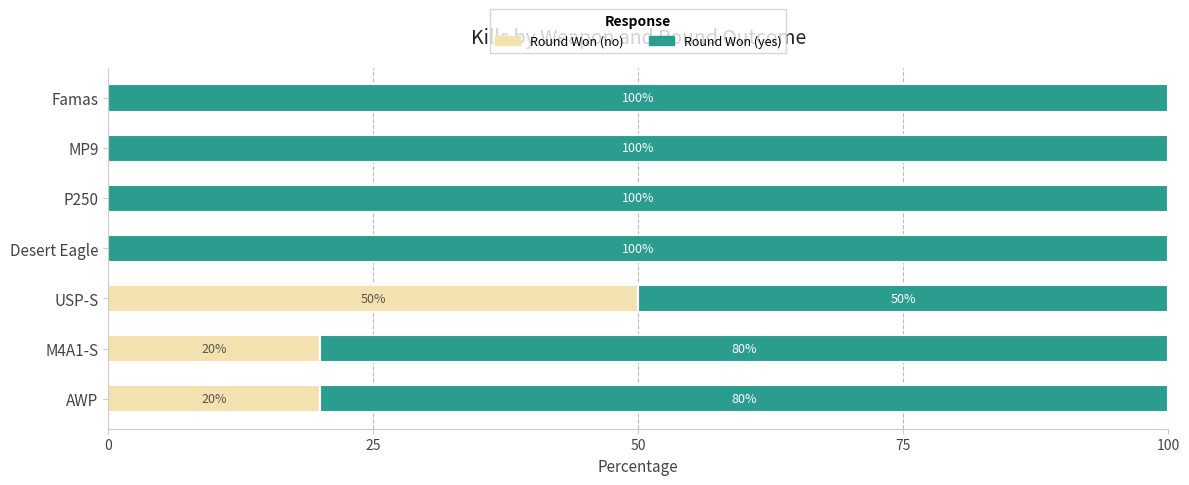

The value of Round Won (no) at Desert Eagle is 29. True or false?

False